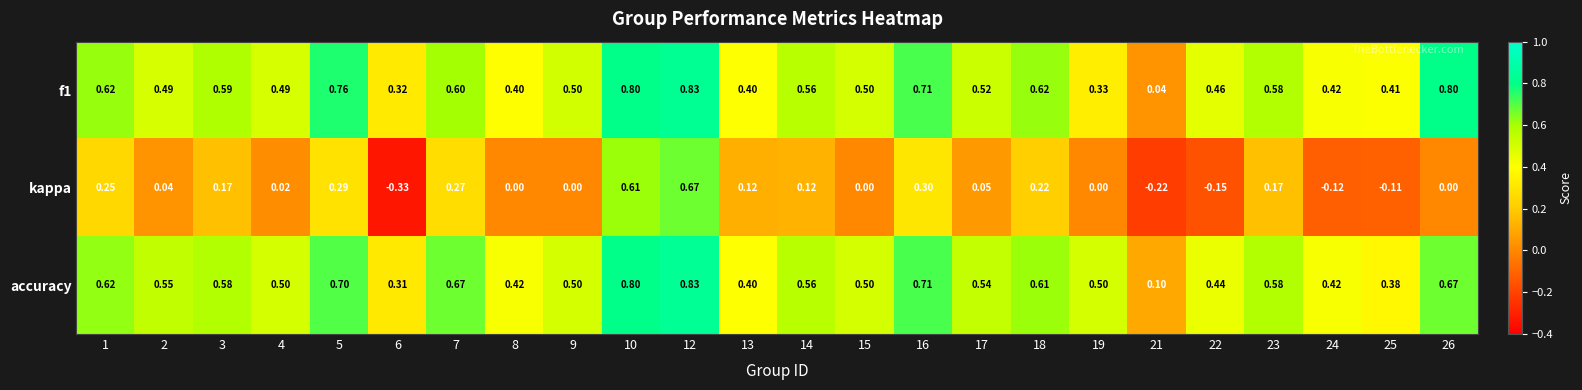

Which series has the largest total across all categories?

accuracy